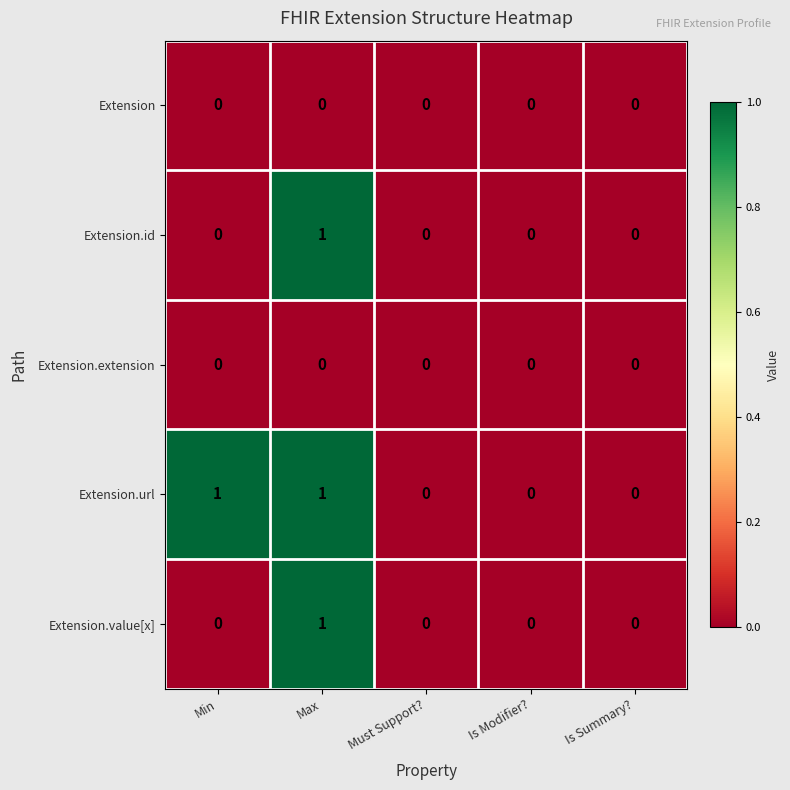

Count the number of data series in this chart.

5